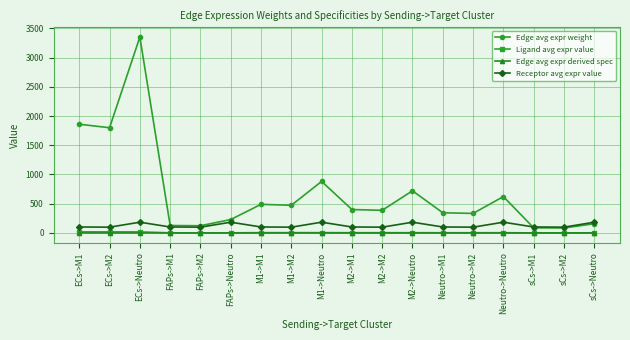

At which category is the sum across all series the highest?

ECs->Neutro